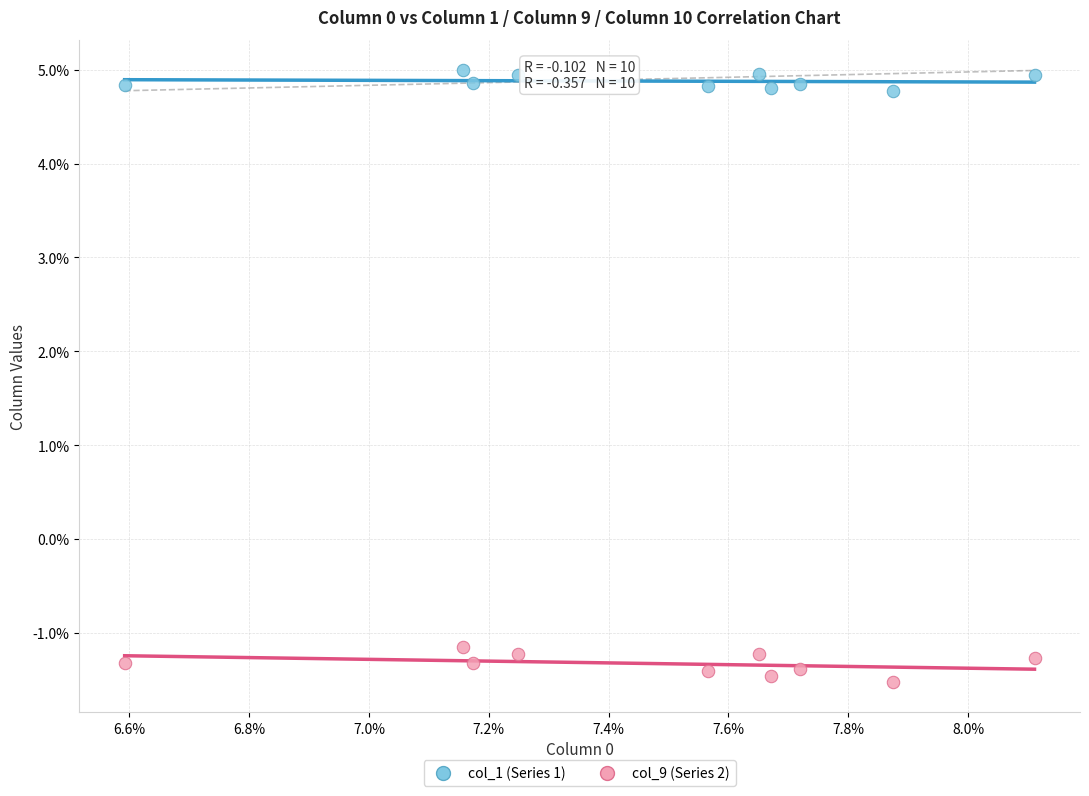

Which series has the largest Y range (max minus min)?

col_9 (Series 2)